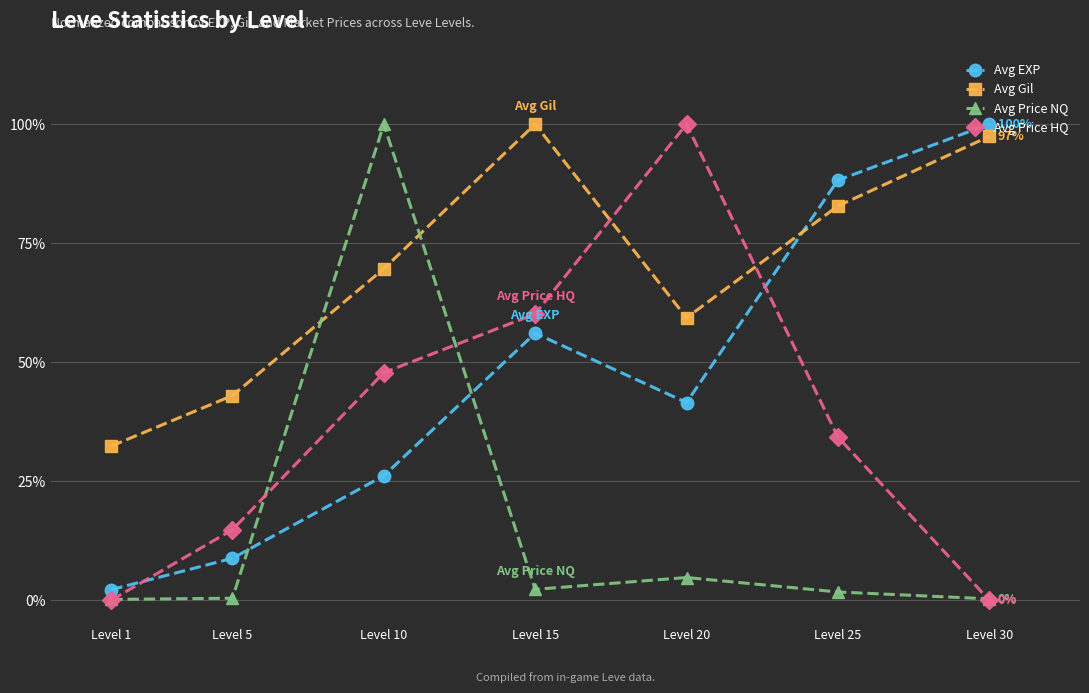

What are all the series names shown in the legend?

Avg EXP, Avg Gil, Avg Price NQ, Avg Price HQ